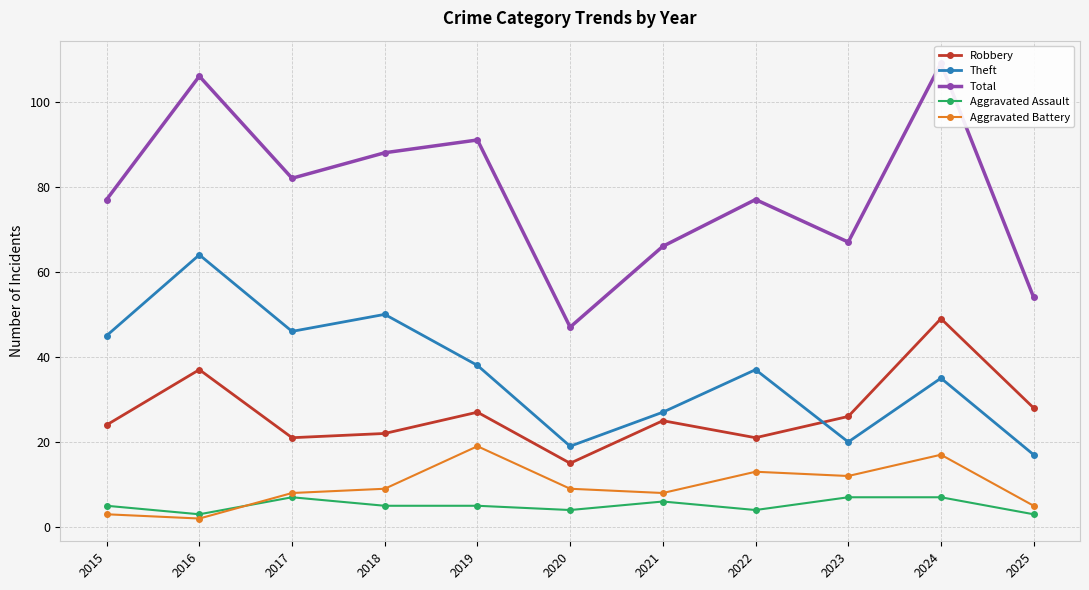

Reading left to right, list all the values displayed in this chart.

Robbery: 24	37	21	22	27	15	25	21	26	49	28
Theft: 45	64	46	50	38	19	27	37	20	35	17
Total: 77	106	82	88	91	47	66	77	67	109	54
Aggravated Assault: 5	3	7	5	5	4	6	4	7	7	3
Aggravated Battery: 3	2	8	9	19	9	8	13	12	17	5